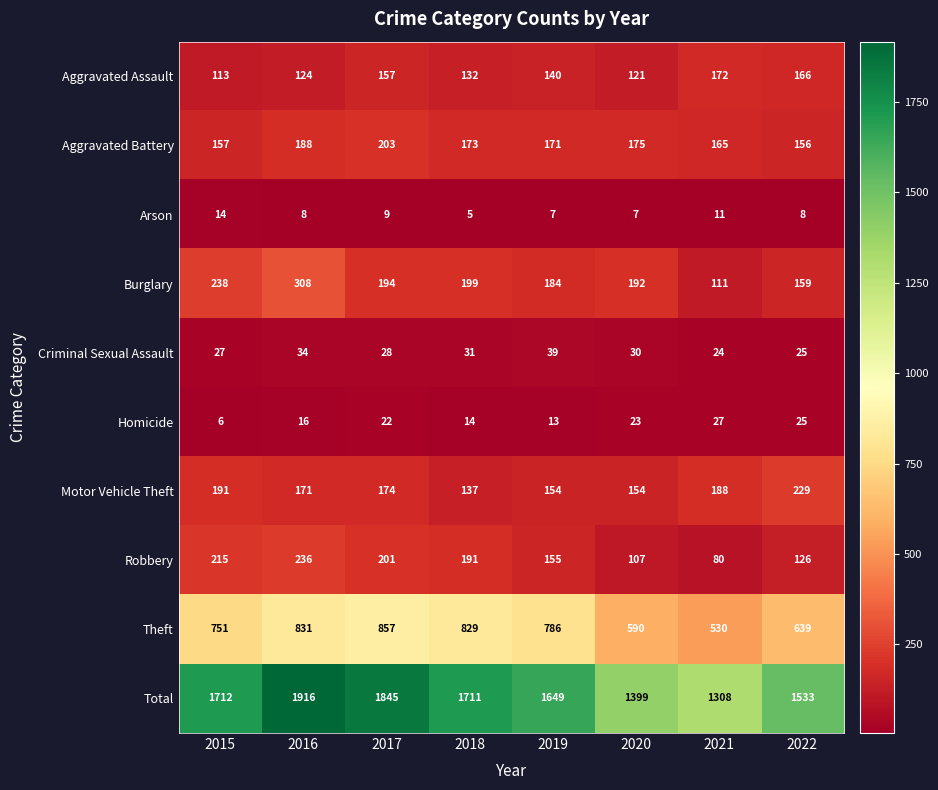

Which series has the largest range (max minus min)?

Total